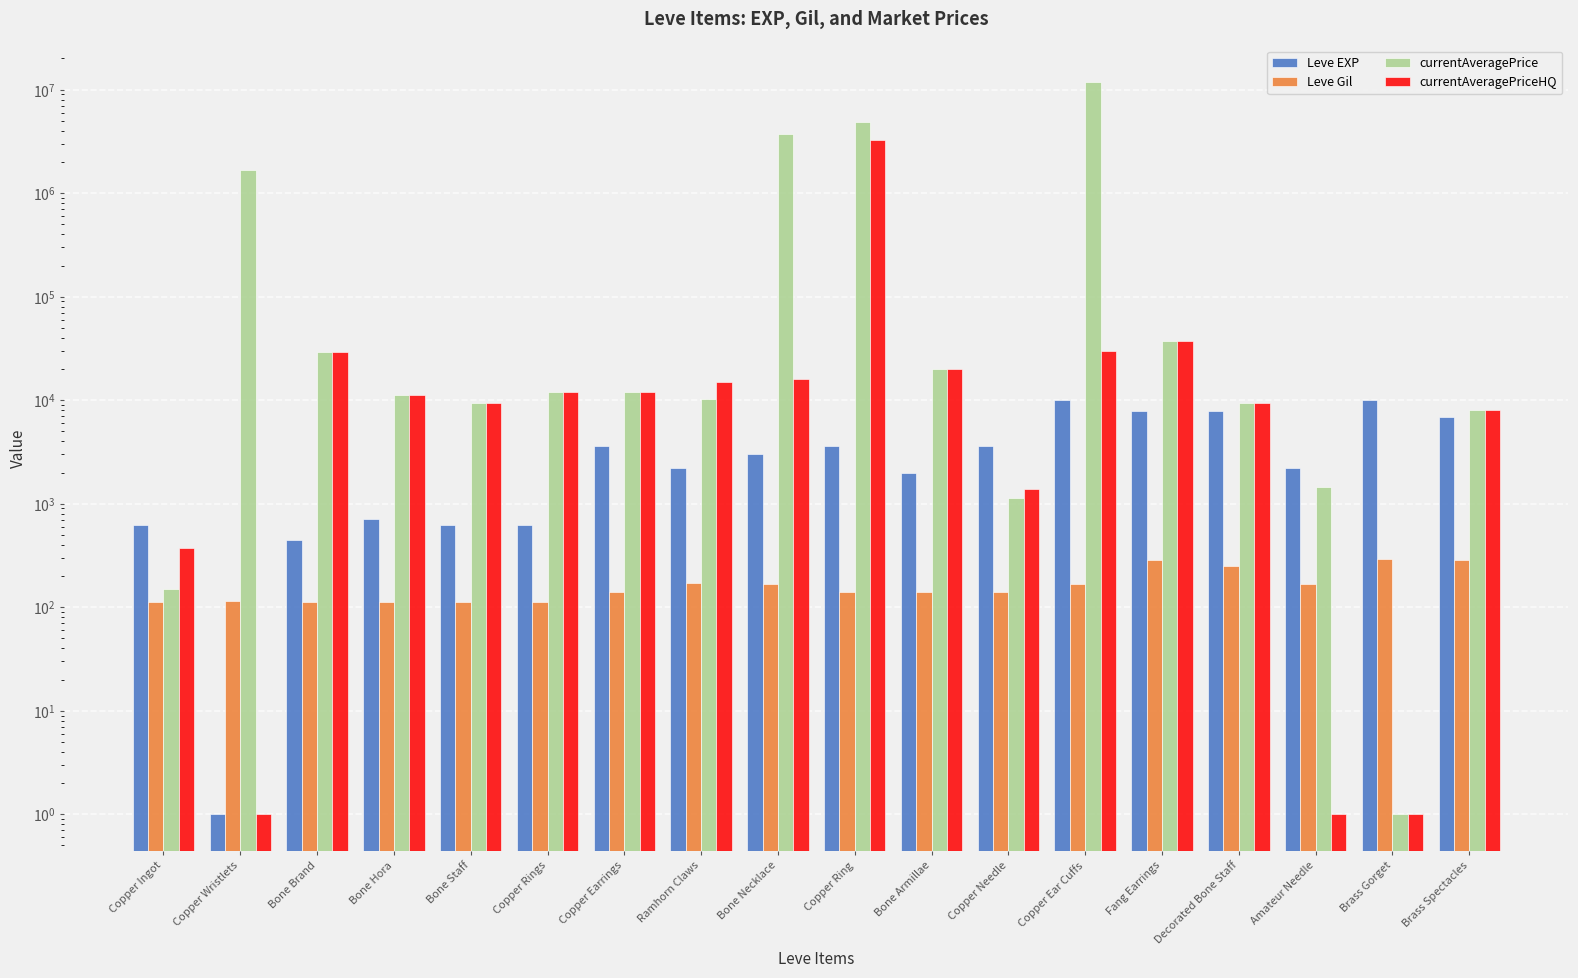

What is the spread (max minus min) of values at Brass Gorget?

9989